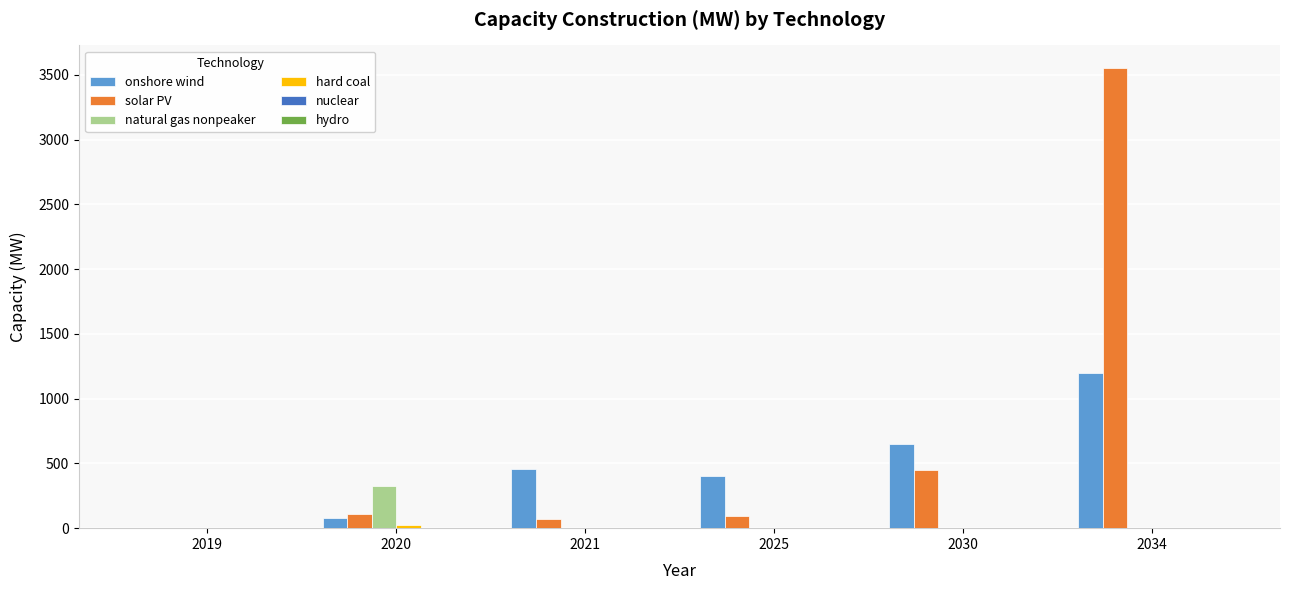

The natural gas nonpeaker series shows -214.0 at 2025. True or false?

False